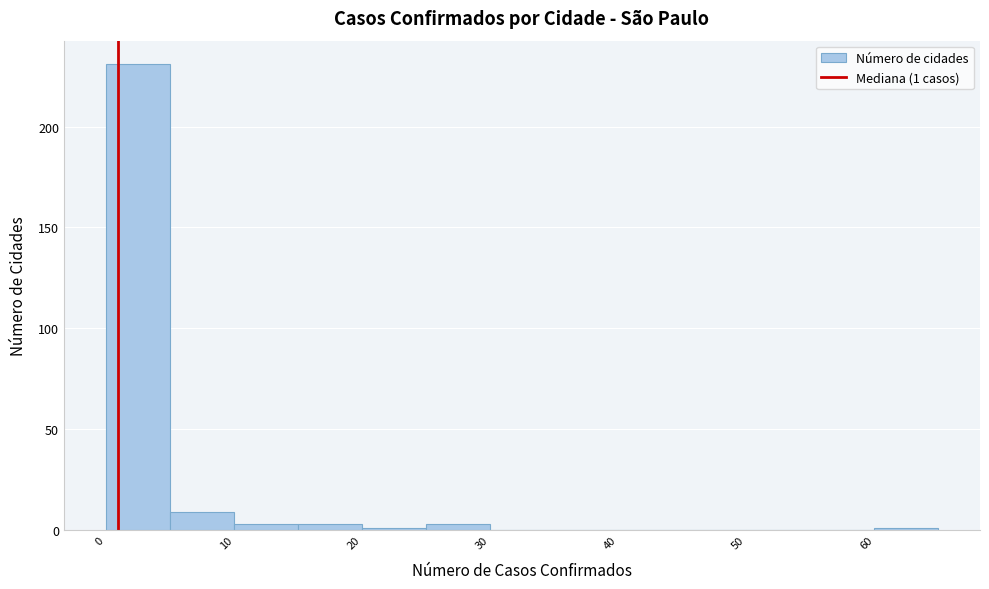

Over which range of the x-axis is the bar tallest?

0 to 5